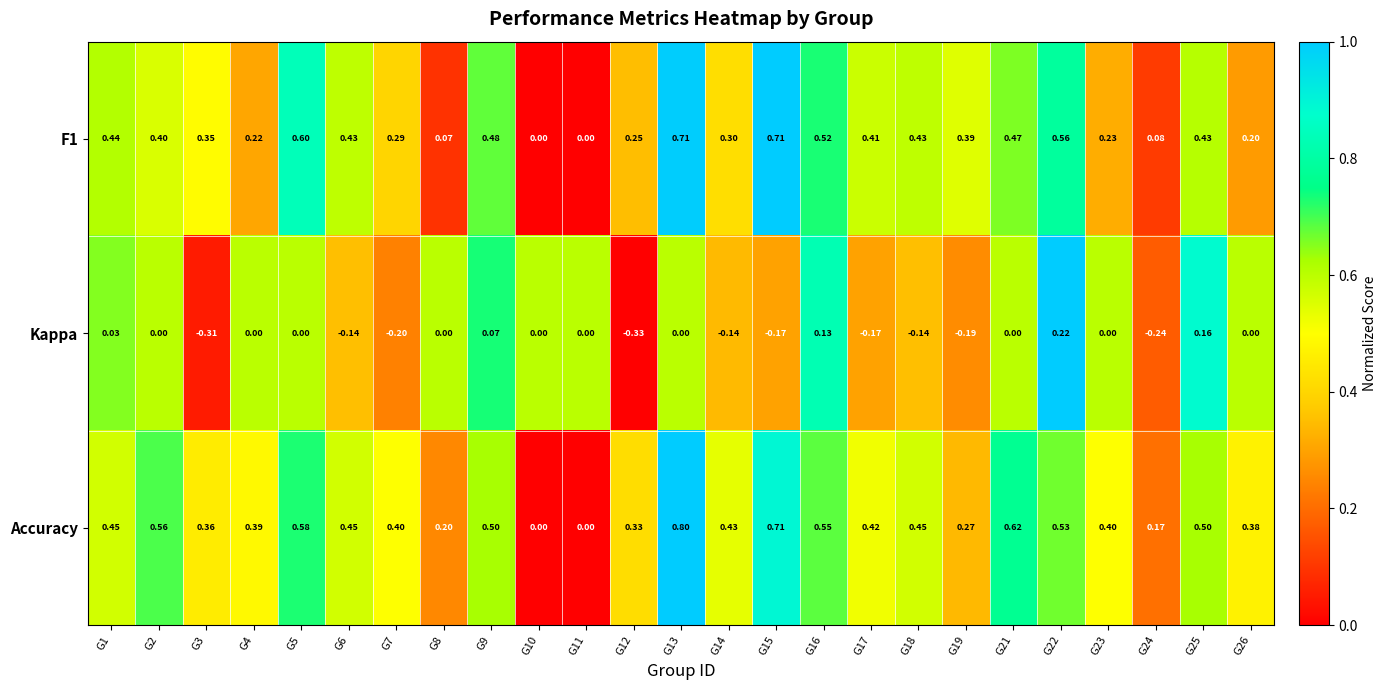

Is the value of F1 at G9 greater than the value of Kappa at G7?

Yes